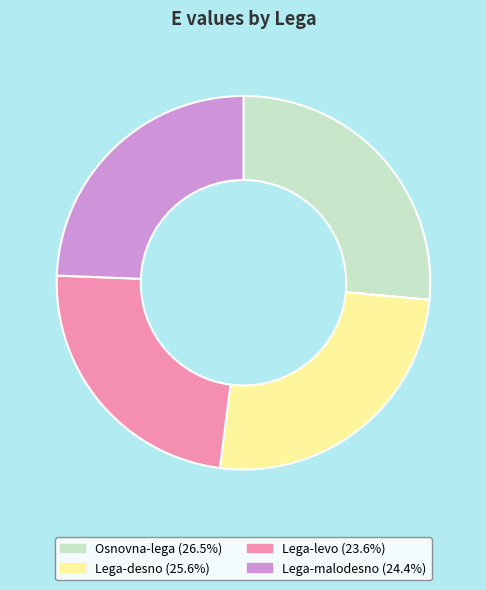

What is the largest slice in the pie chart?

Osnovna-lega